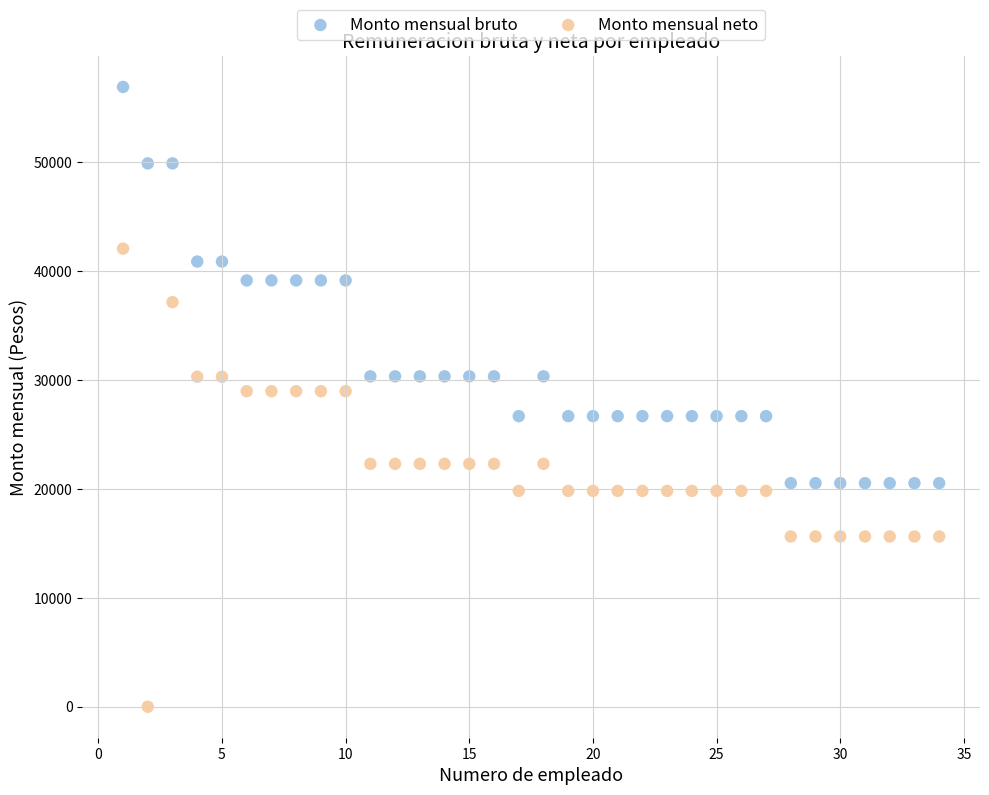

Across all data points, what is the range of X values (max minus min)?

33.0